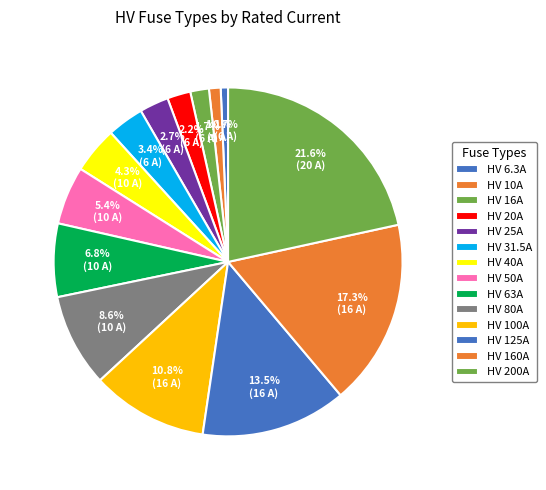

How many segments does this pie chart have?

14